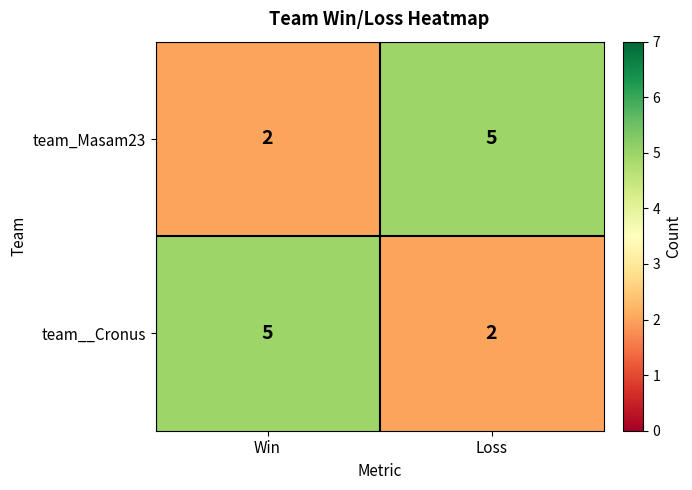

Reading right to left, list all the values displayed in this chart.

team_Masam23: 5	2
team__Cronus: 2	5